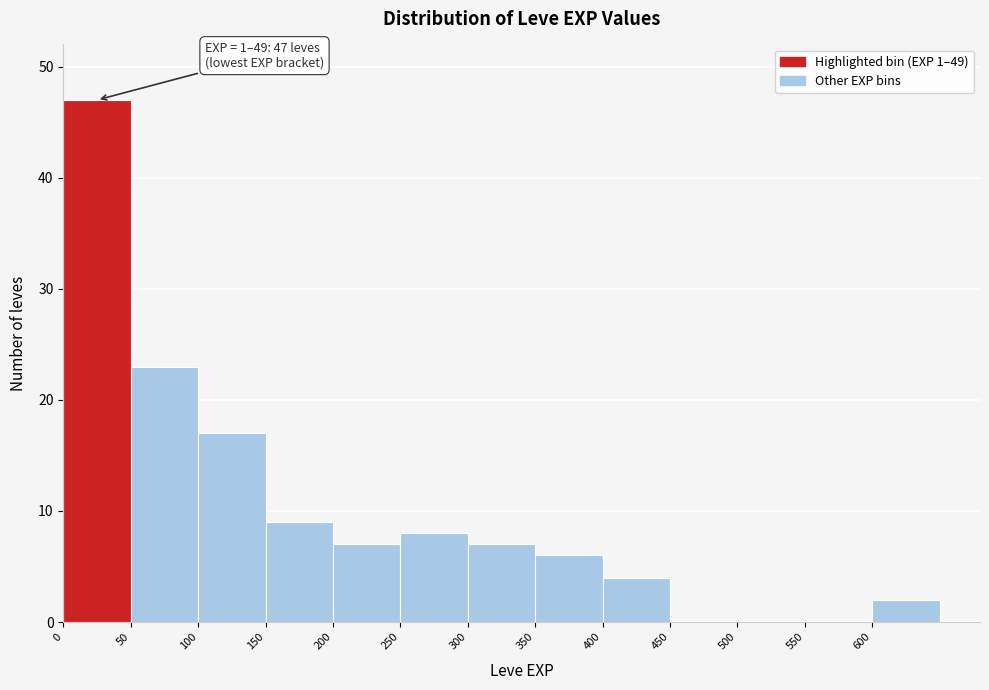

Over which range of the x-axis is the bar tallest?

0 to 50